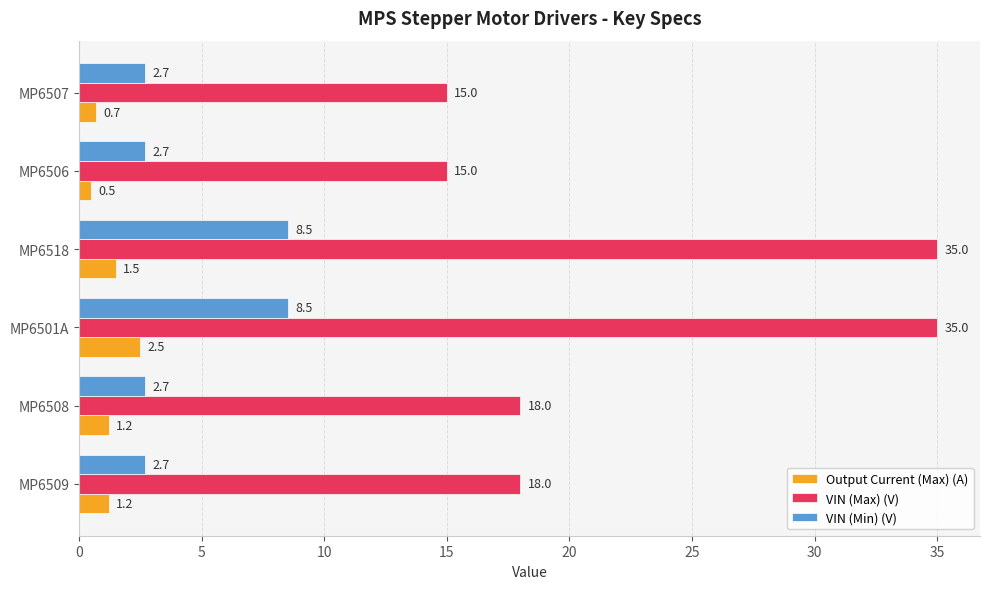

What is the greatest value displayed?

35.0